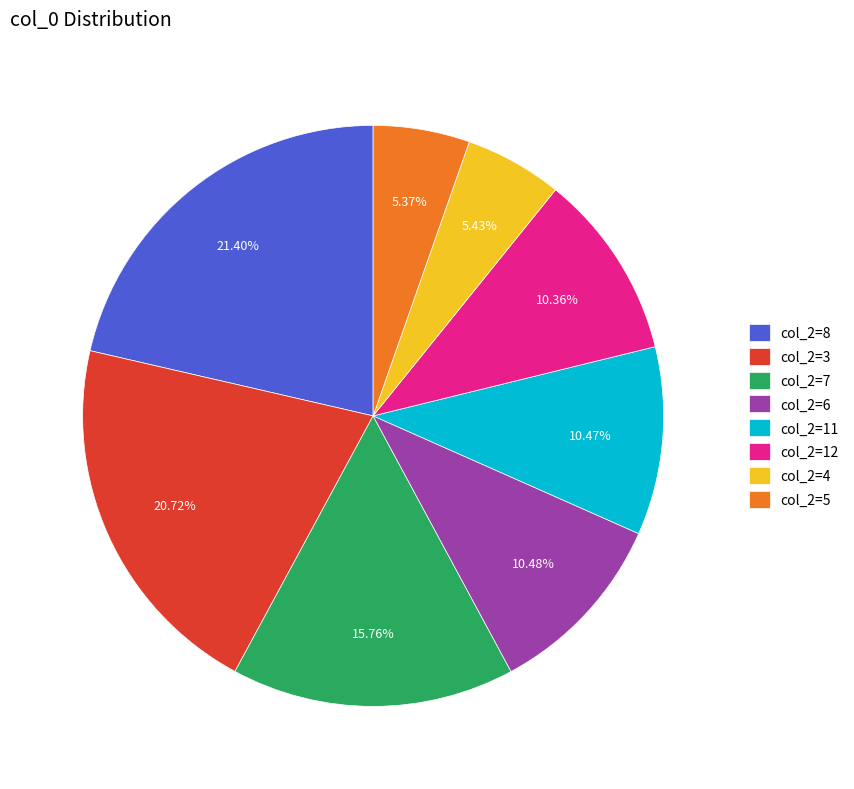

Count the number of slices in the pie.

8